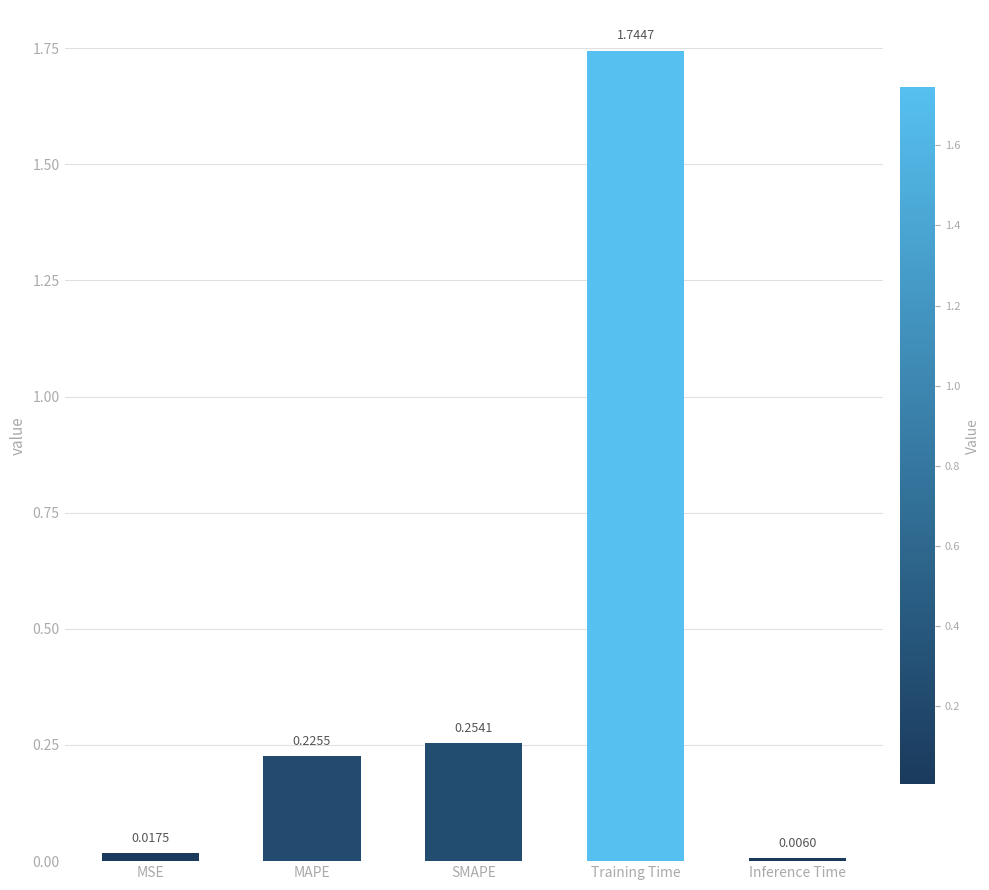

Rank the categories by value from lowest to highest.

Inference Time, MSE, MAPE, SMAPE, Training Time